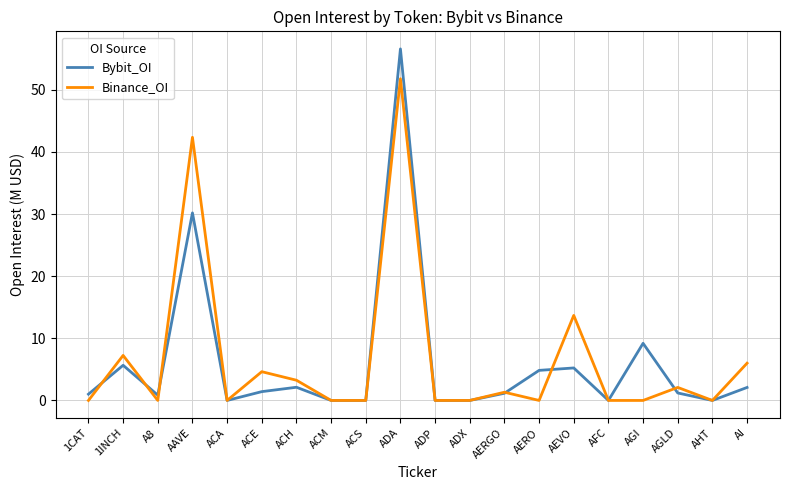

List the series in order of their peak value, lowest first.

Binance_OI, Bybit_OI